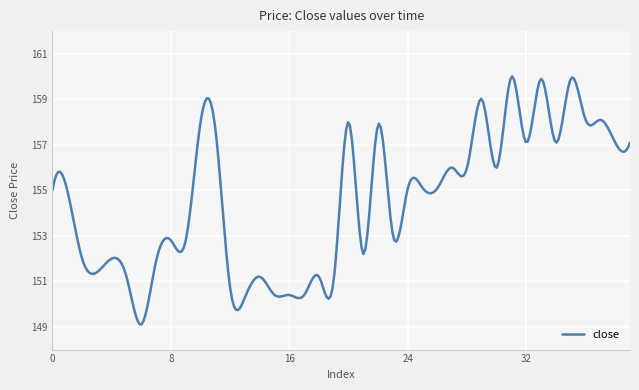

What is the minimum value shown in the chart?

149.1